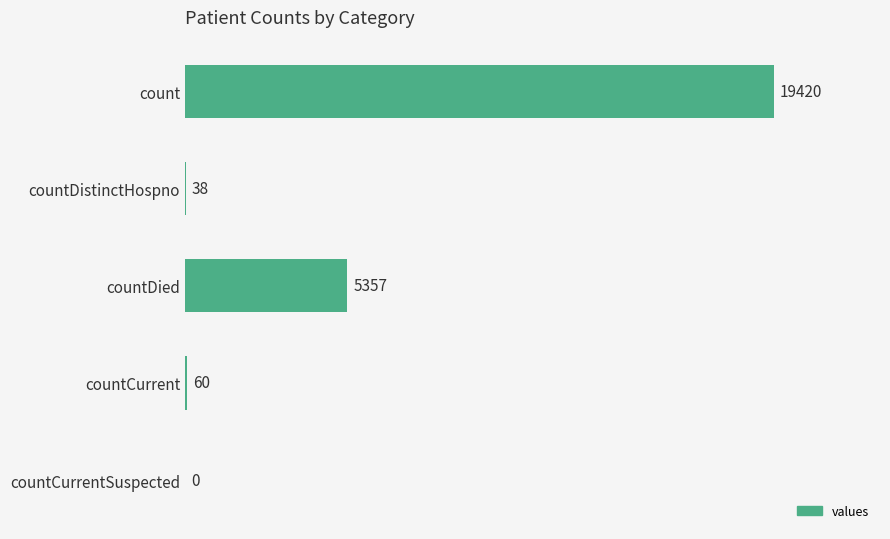

Read the value at countDistinctHospno.

38